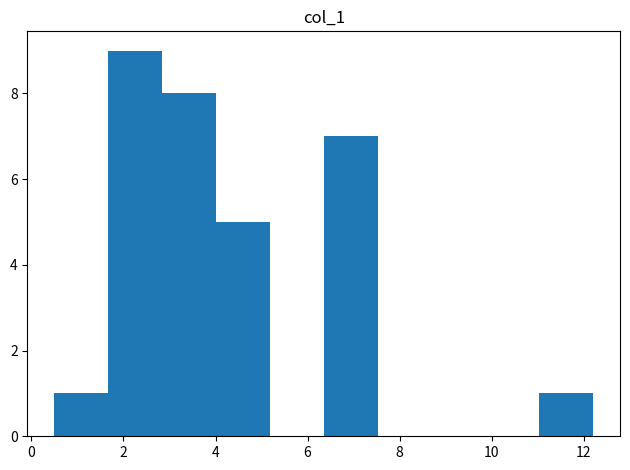

Over which range of the x-axis is the bar tallest?

1.6 to 2.8